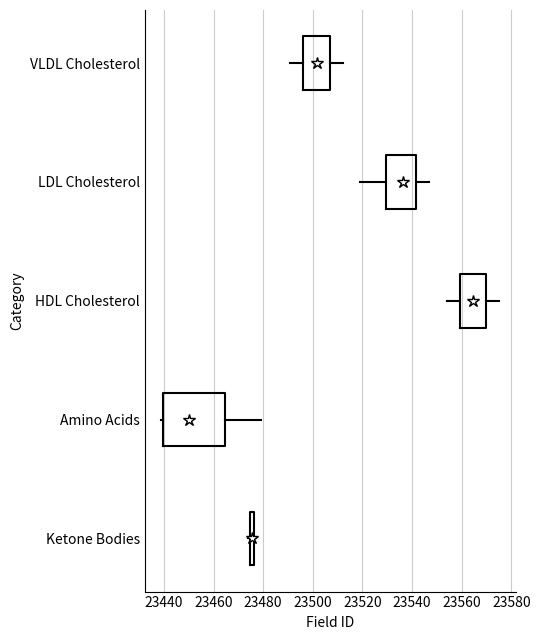

Where is the left edge of the box for Ketone Bodies on the x-axis? The values are not printed on the chart, so give them approximately, as read against the axis.

23474